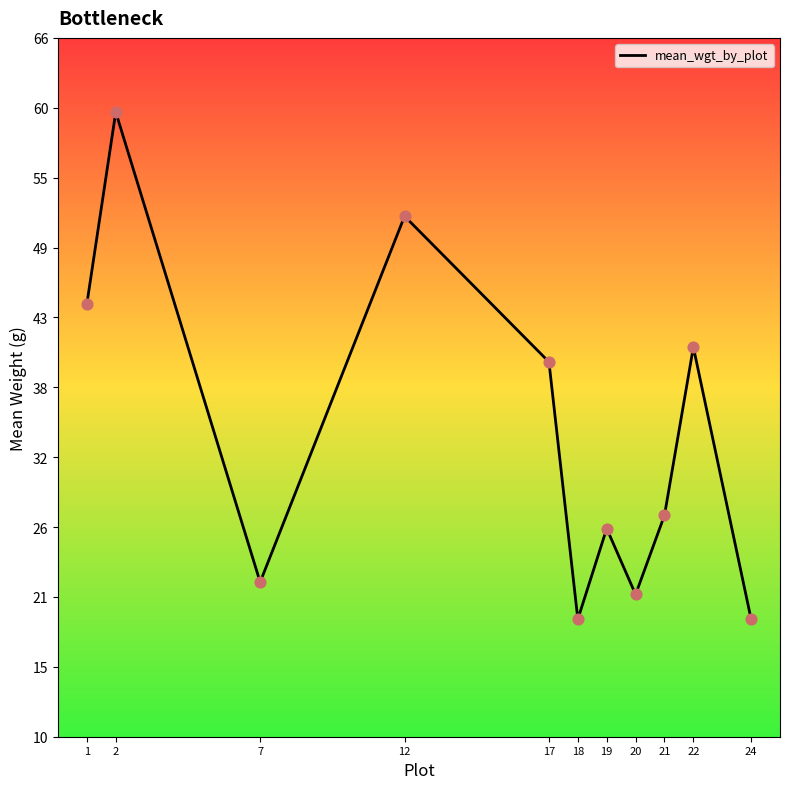

Between 24 and 2, which is larger?

2